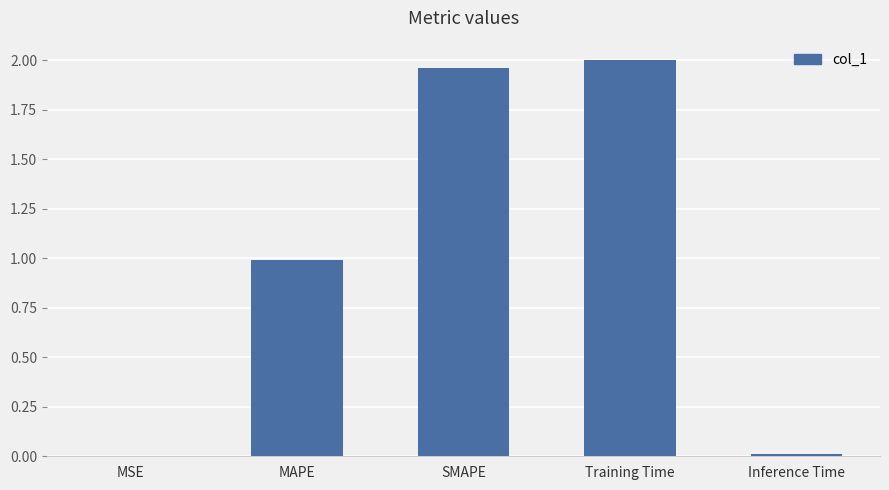

Approximately how many times larger is the value at SMAPE compared to Training Time?

1.0